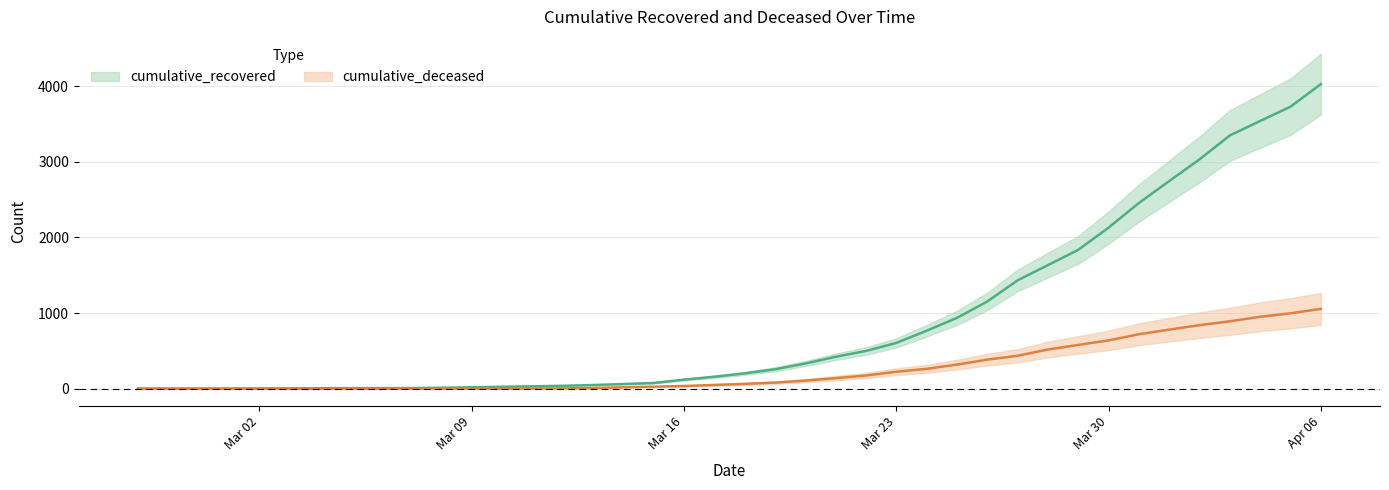

What is the maximum value shown in the chart?

4026